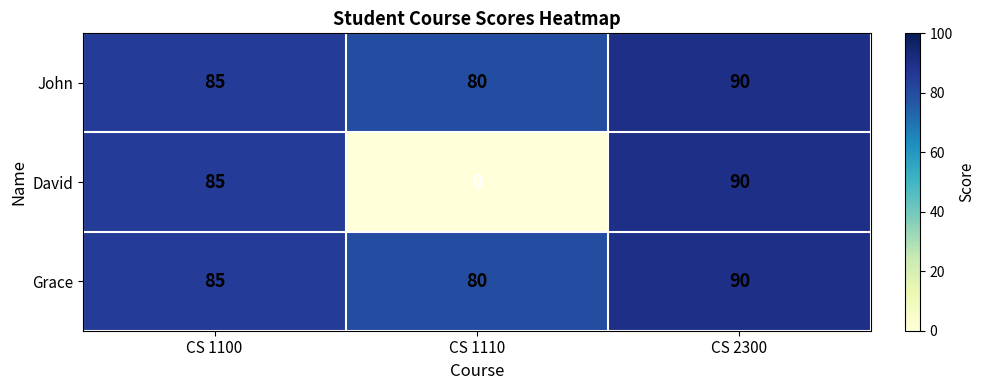

At which category is the sum across all series the highest?

CS 2300